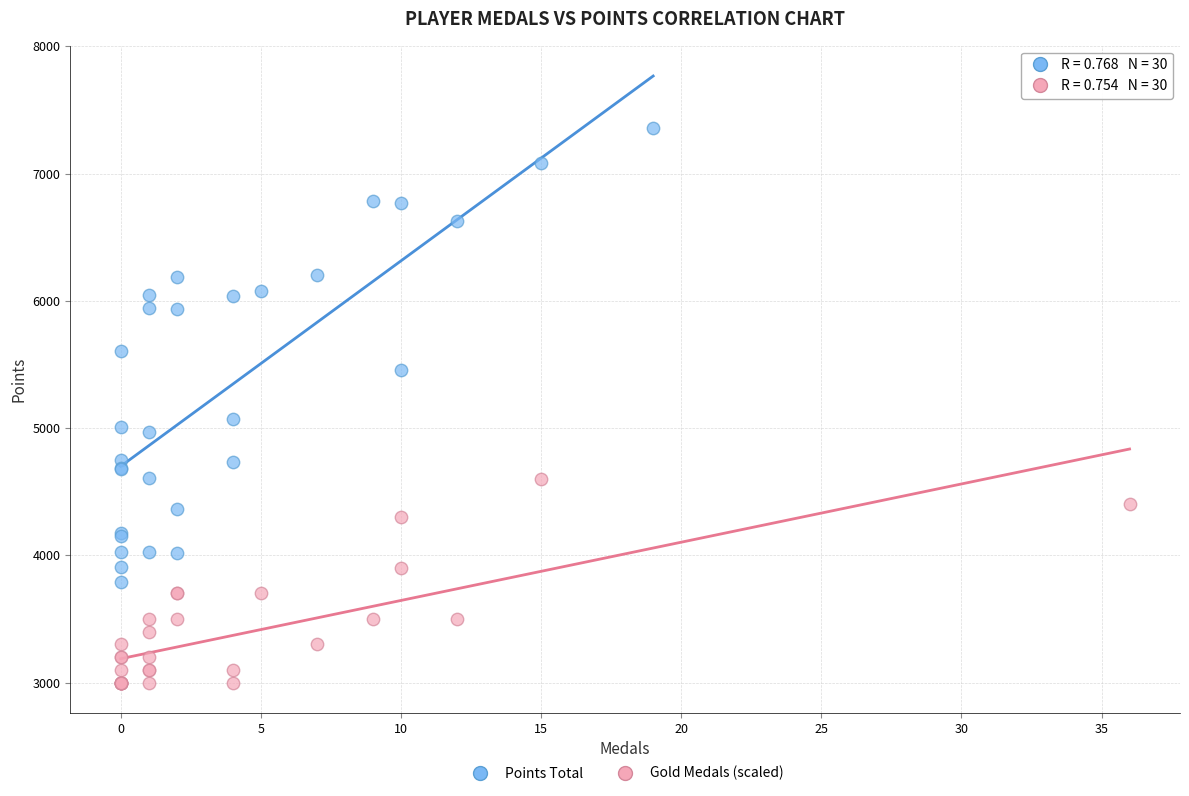

Which series contains the lowest Y value?

Gold Medals (scaled)